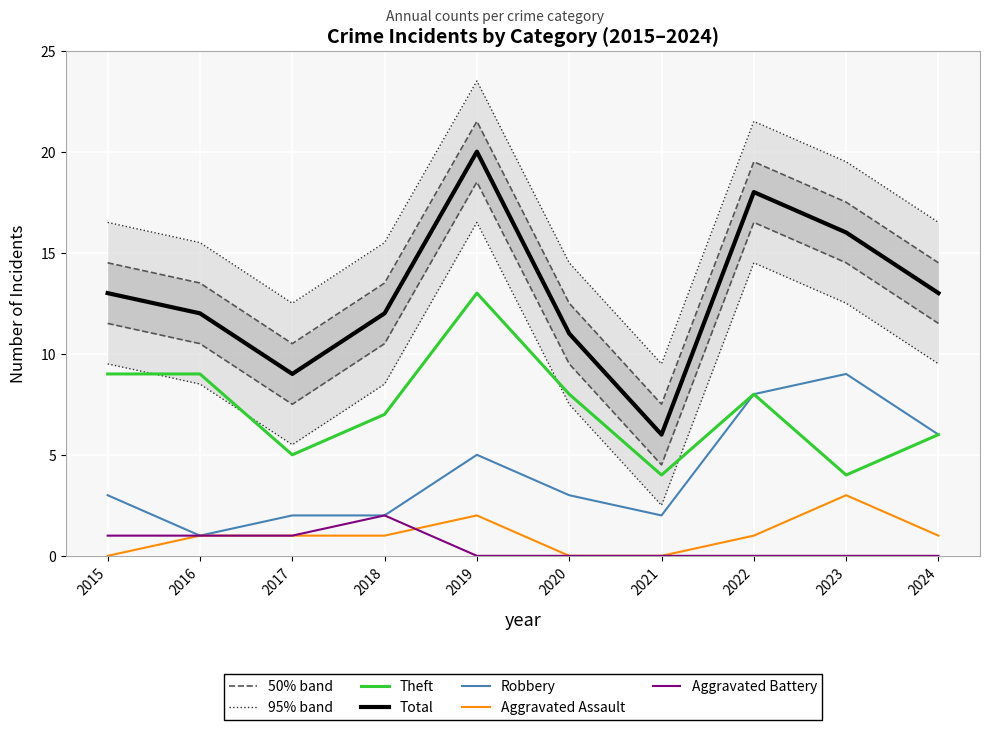

Between 2017 and 2018, which series saw the biggest shift?

Total